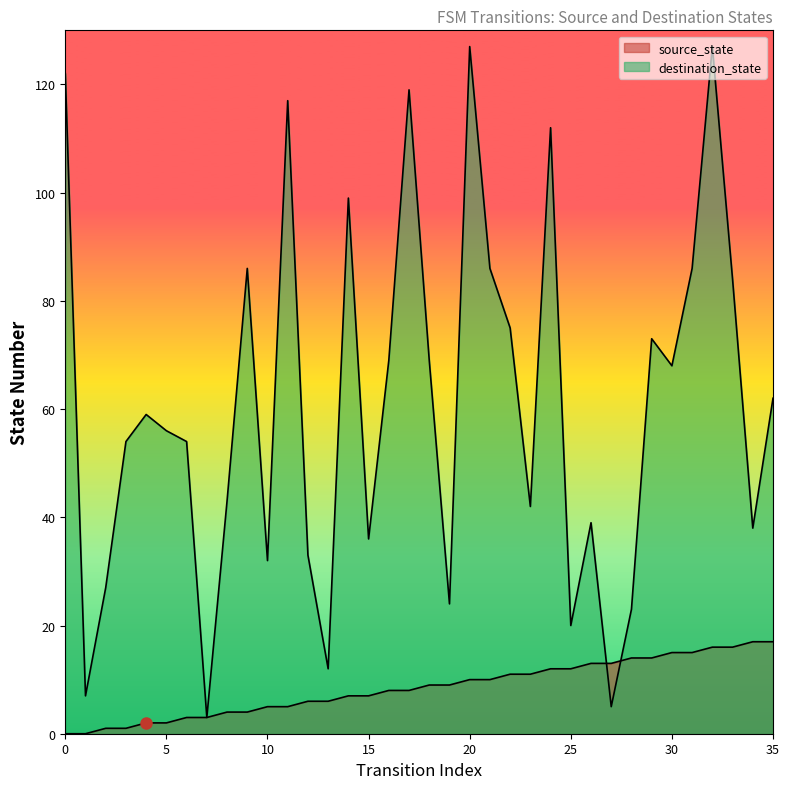

Rank the series by their average value, from highest to lowest.

destination_state, source_state